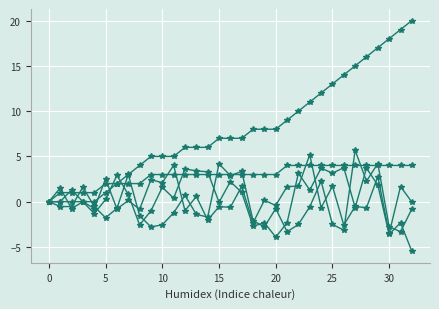

Count the number of data series in this chart.

5